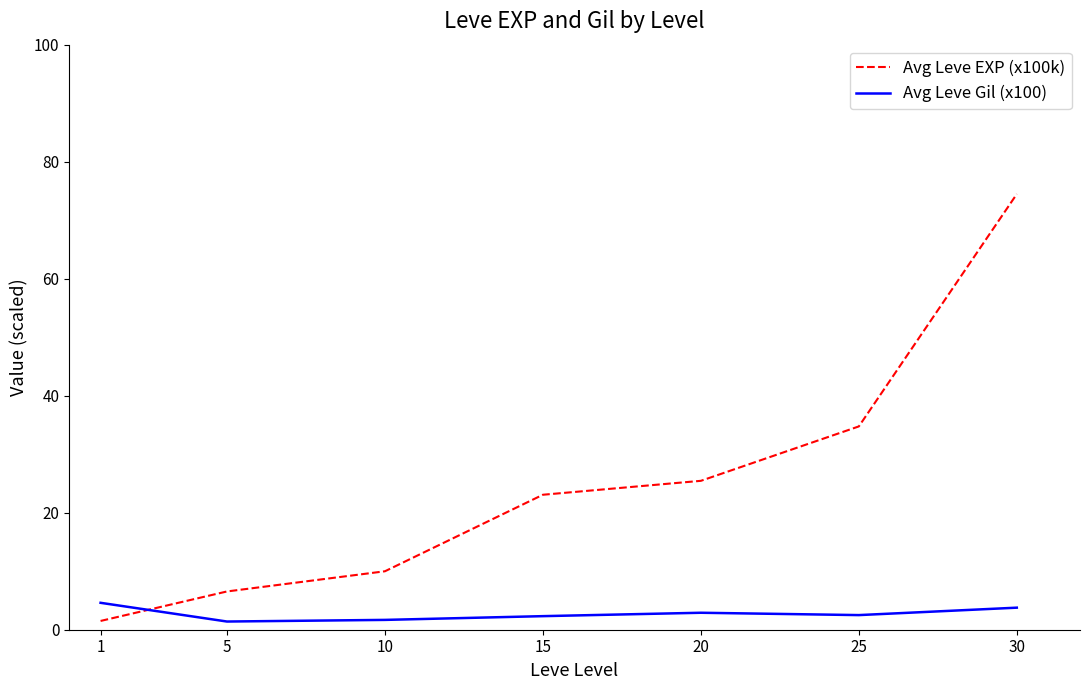

Which series has the largest total across all categories?

Avg Leve EXP (x100k)